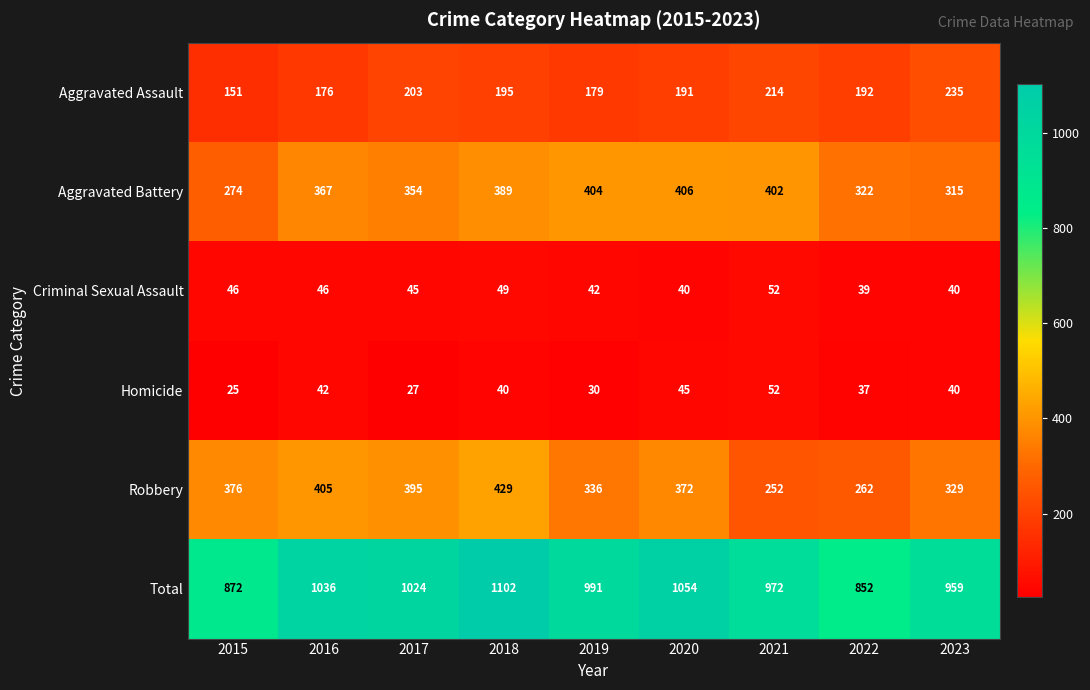

Rank the categories by Aggravated Assault value from lowest to highest.

2015, 2016, 2019, 2020, 2022, 2018, 2017, 2021, 2023